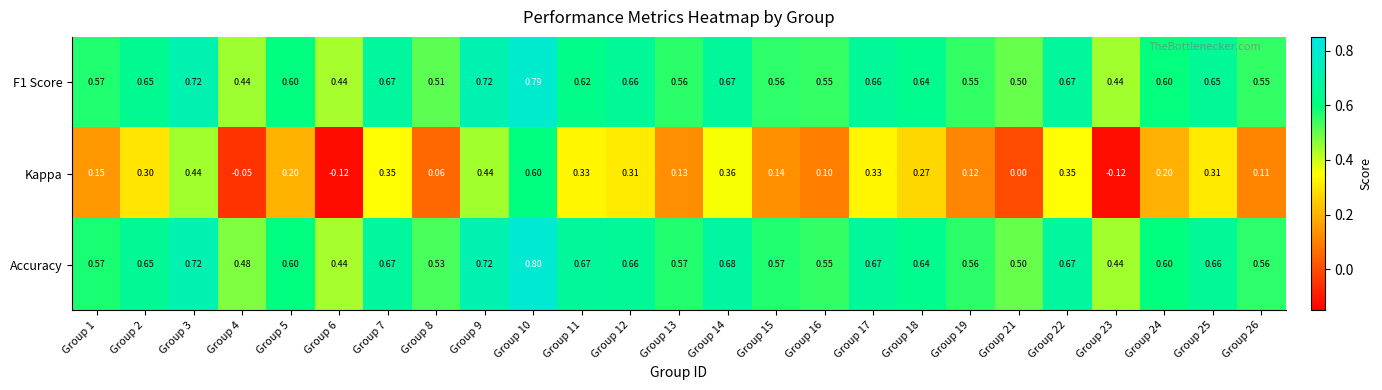

Which series has the largest range (max minus min)?

Kappa